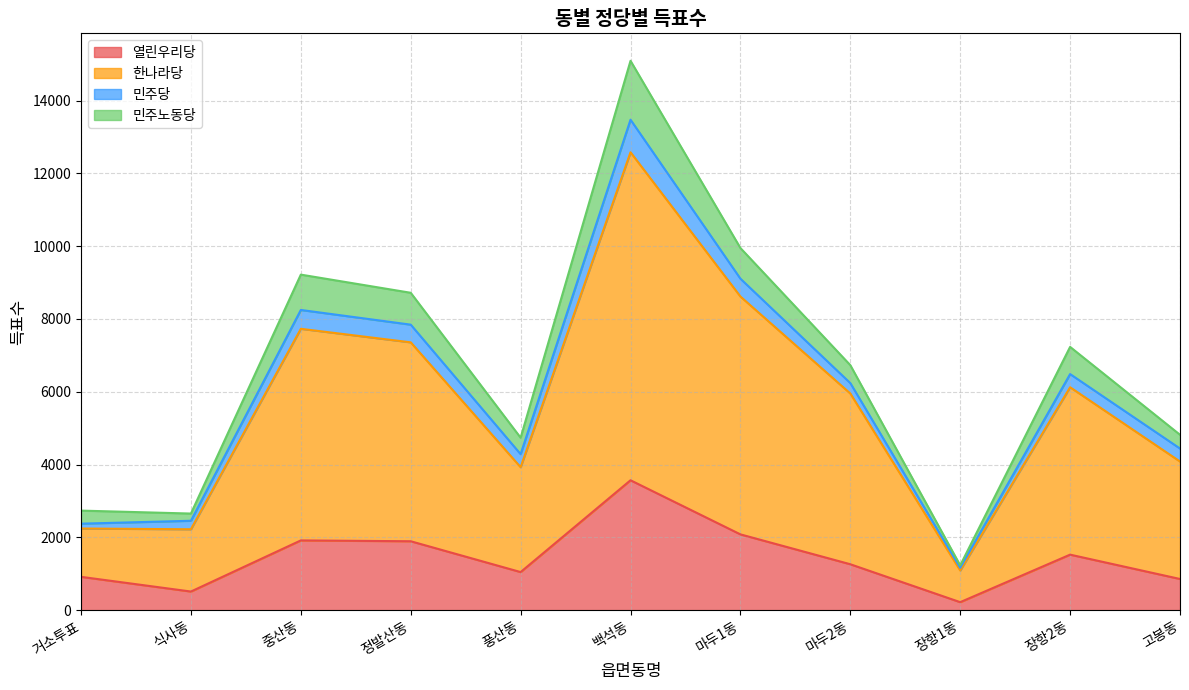

What is the average value of the 열린우리당 series?

1435